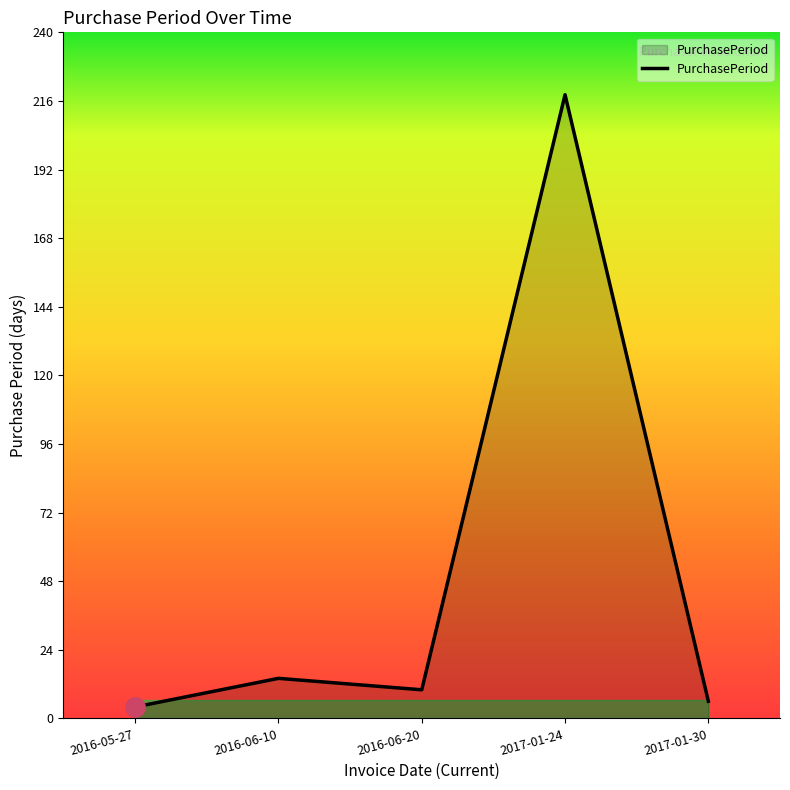

How many lines are shown in the chart?

1